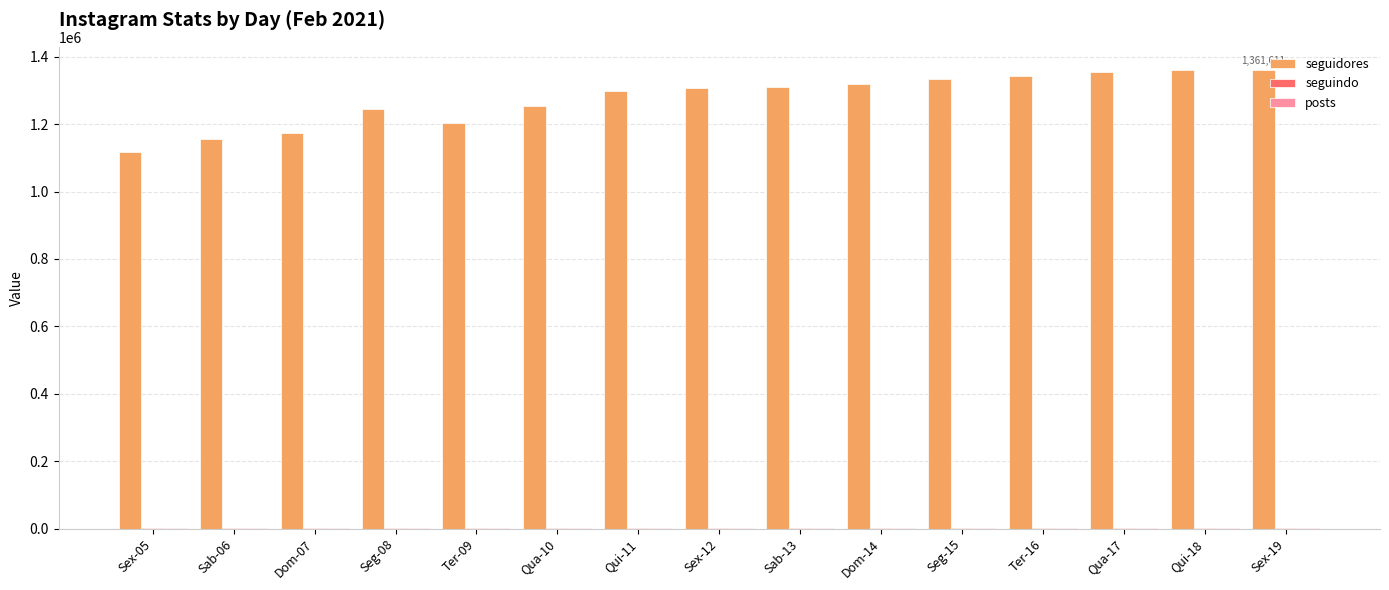

The value of seguidores at Ter-09 is 1202414. True or false?

True